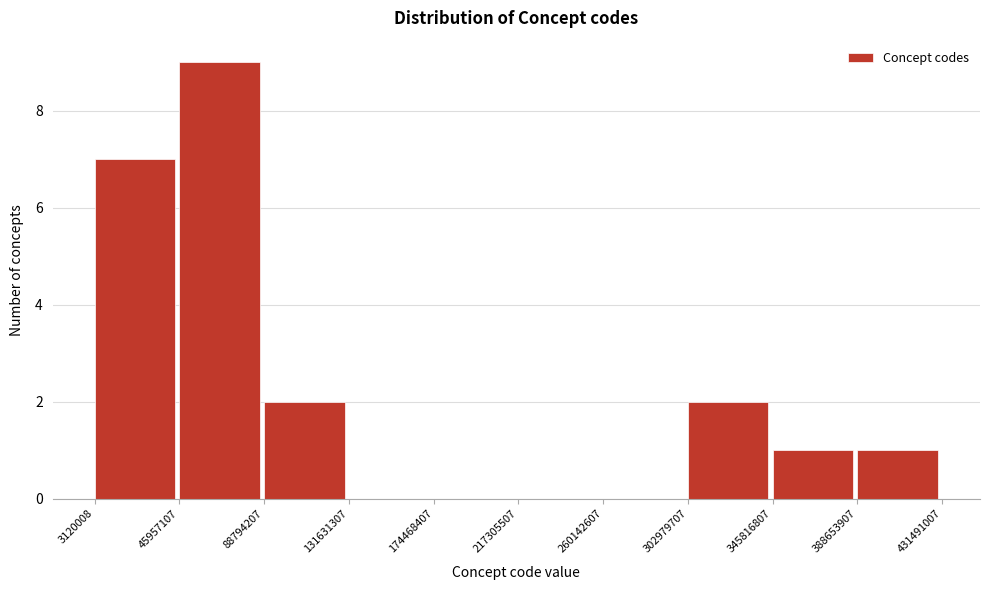

Reading left to right, transcribe this chart: for each bar, give the range it covers on the x-axis and its height. The values are not printed on the chart, so give them approximately, as read against the axis.

3120008 to 45957107: 7
45957107 to 88794207: 9
88794207 to 131631307: 2
131631307 to 174468407: 0
174468407 to 217305507: 0
217305507 to 260142607: 0
260142607 to 302979707: 0
302979707 to 345816807: 2
345816807 to 388653907: 1
388653907 to 431491007: 1